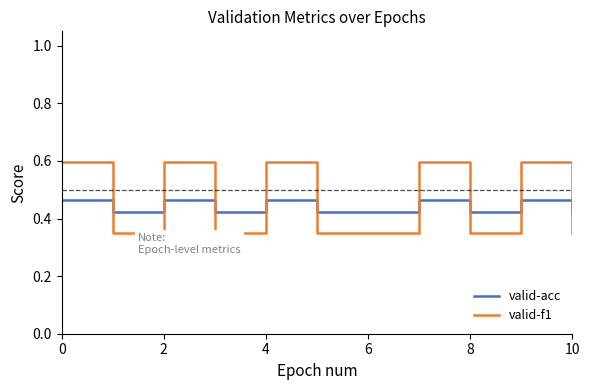

True or false: valid-f1 and valid-acc cross at least once.

True